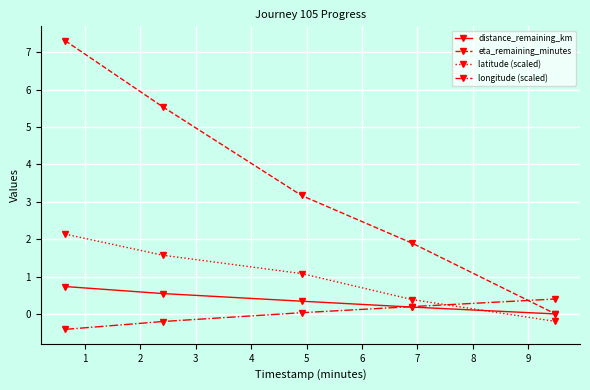

Which series has the largest range (max minus min)?

eta_remaining_minutes